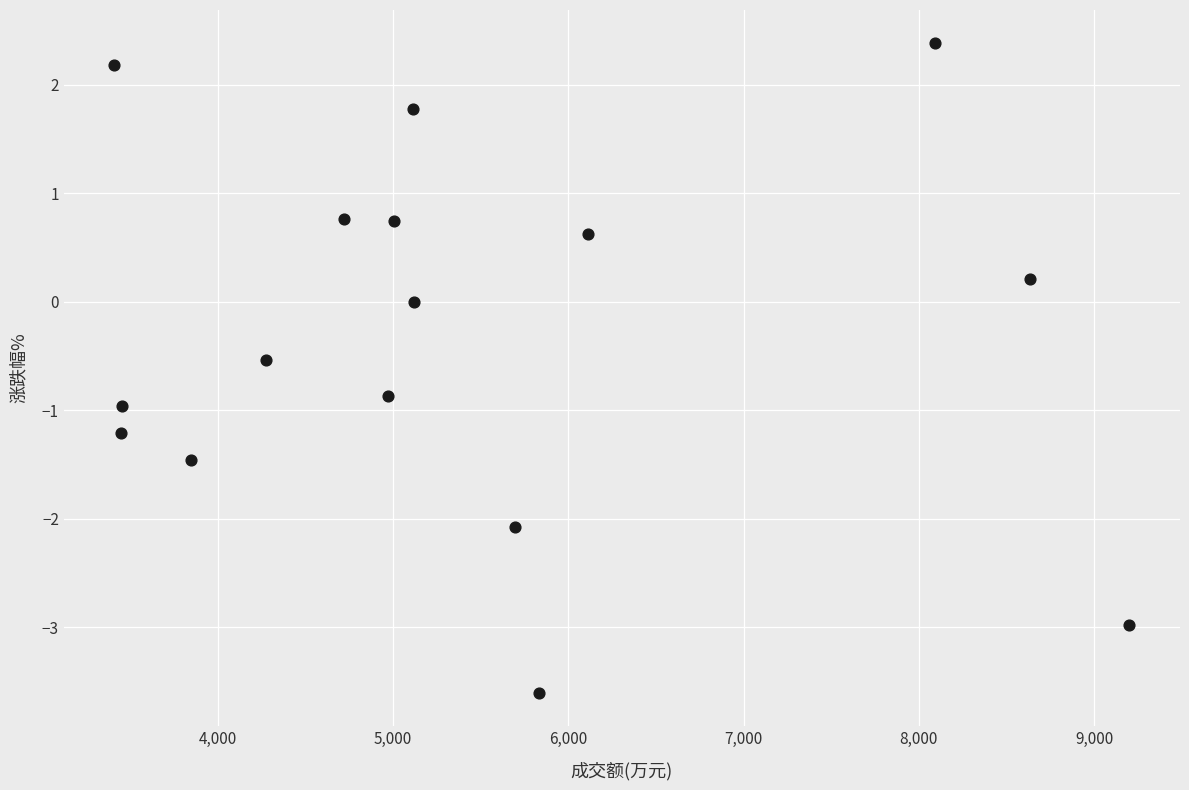

What is the range of Y values (max minus min)?

6.0